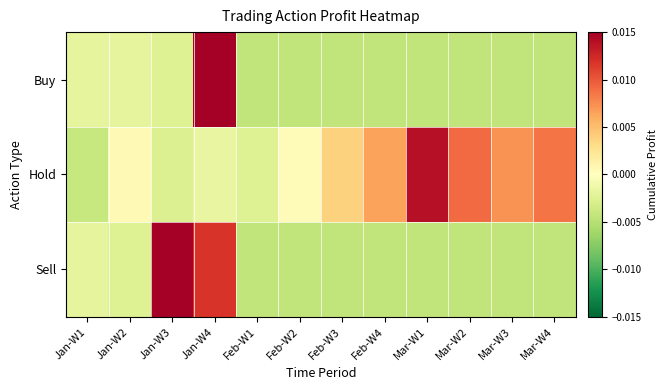

List the series in order of their overall mean, highest first.

Hold, Sell, Buy